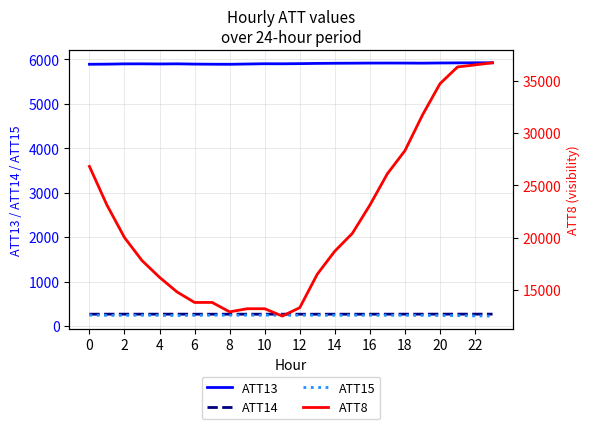

Reading right to left, extract all data points from this chart.

ATT13: 5919.2	5919.5	5917.3	5915.1	5911.1	5912.9	5913.5	5912.7	5910.6	5908.8	5905.6	5900.6	5896.9	5898.1	5892.0	5885.7	5887.2	5890.0	5896.1	5893.0	5895.8	5895.4	5888.7	5886.1
ATT14: 270.2	270.4	270.4	270.3	269.9	269.7	269.4	269.1	268.9	268.8	268.7	268.7	268.9	269.1	268.9	268.8	268.7	269.0	269.8	269.6	269.6	270.0	269.5	269.1
ATT15: 227.2	230.2	237.3	239.4	242.3	244.0	244.9	245.0	245.0	244.7	245.3	245.4	245.7	245.4	246.5	246.4	245.2	243.2	238.8	243.1	246.0	243.0	242.7	247.6
ATT8: 36700.0	36500.0	36300.0	34700.0	31700.0	28300.0	26100.0	23100.0	20400.0	18700.0	16500.0	13300.0	12500.0	13200.0	13200.0	12900.0	13800.0	13800.0	14800.0	16200.0	17800.0	20000.0	23100.0	26800.0